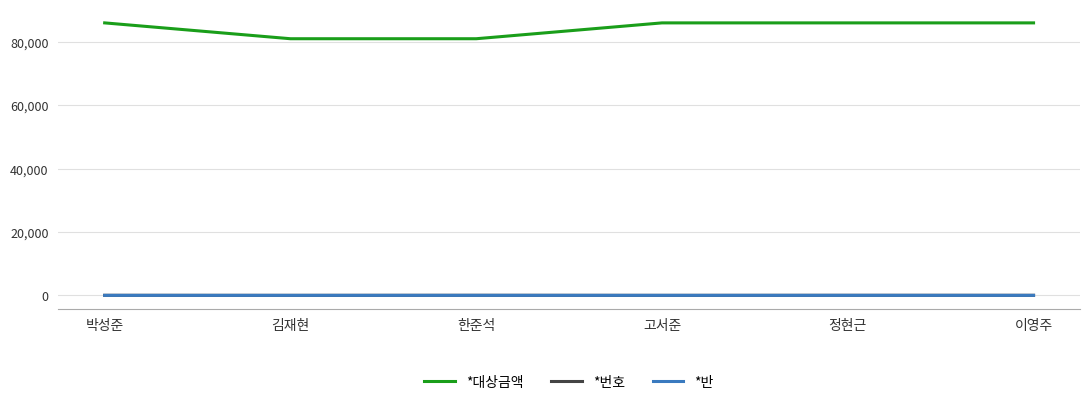

Which series has the largest total across all categories?

*대상금액